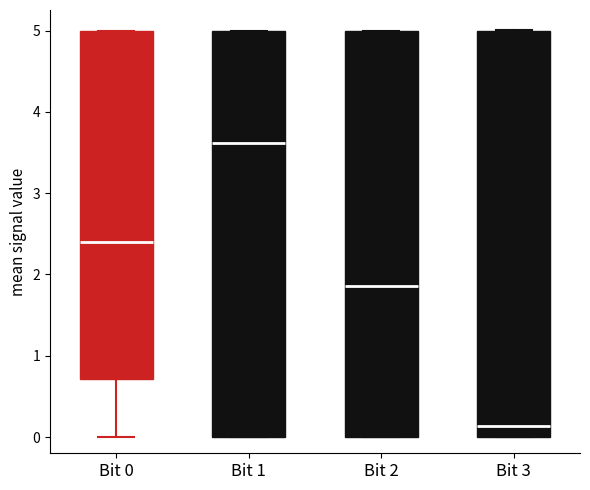

Which box's median line is the lowest?

Bit 3